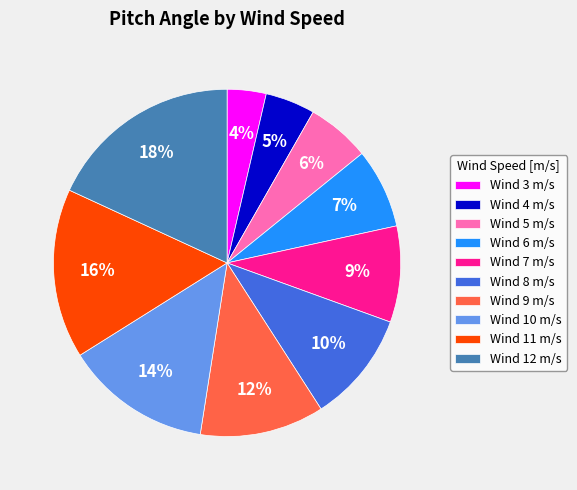

Combined, do Wind 9 m/s and Wind 5 m/s account for over 50%?

No